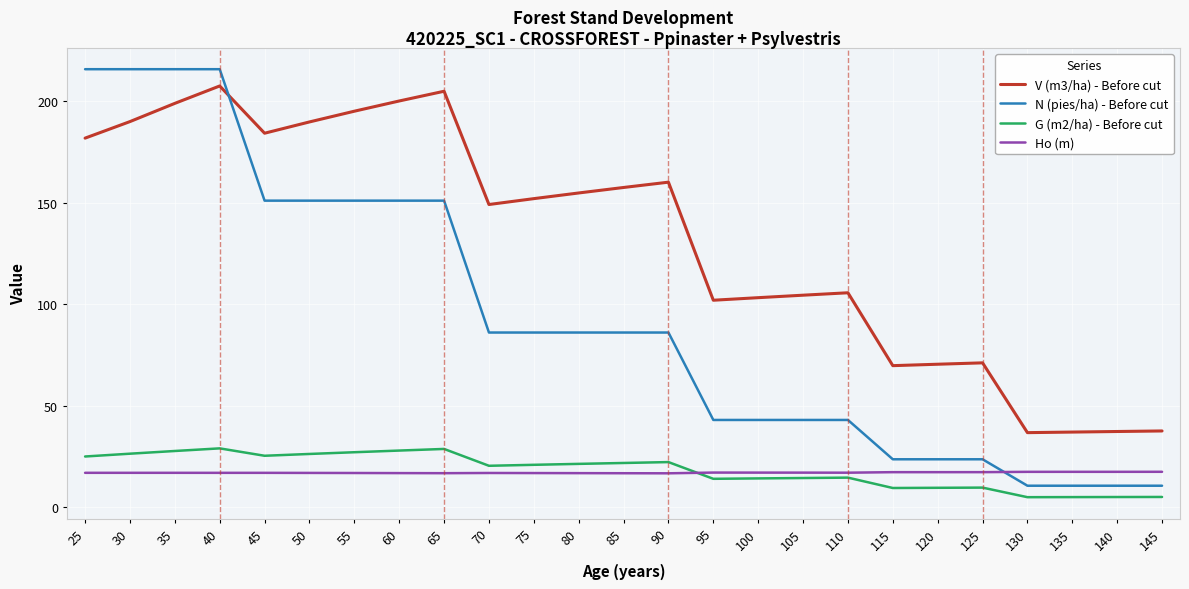

What is the total value across all series at 70?

272.4